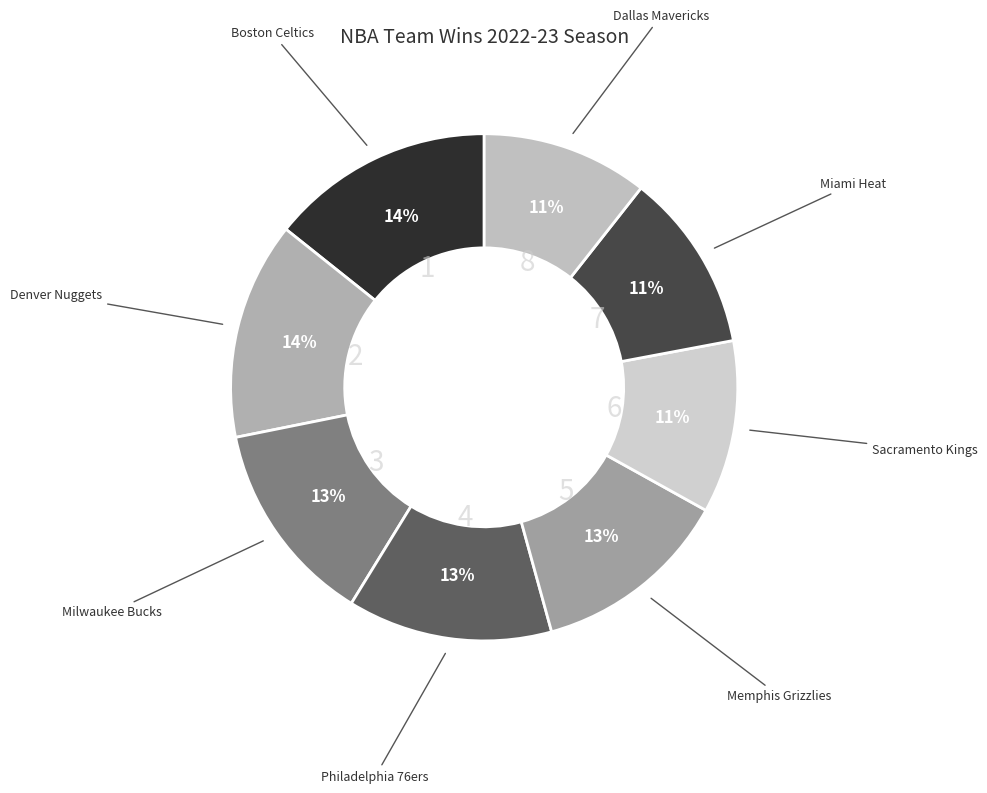

Does any single category account for the majority?

No